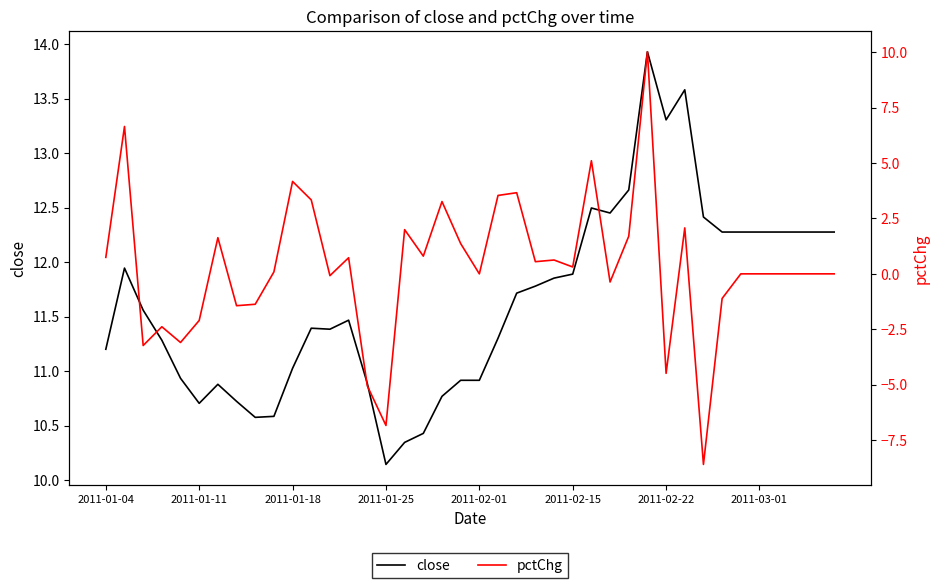

Rank the series by their average value, from lowest to highest.

pctChg, close